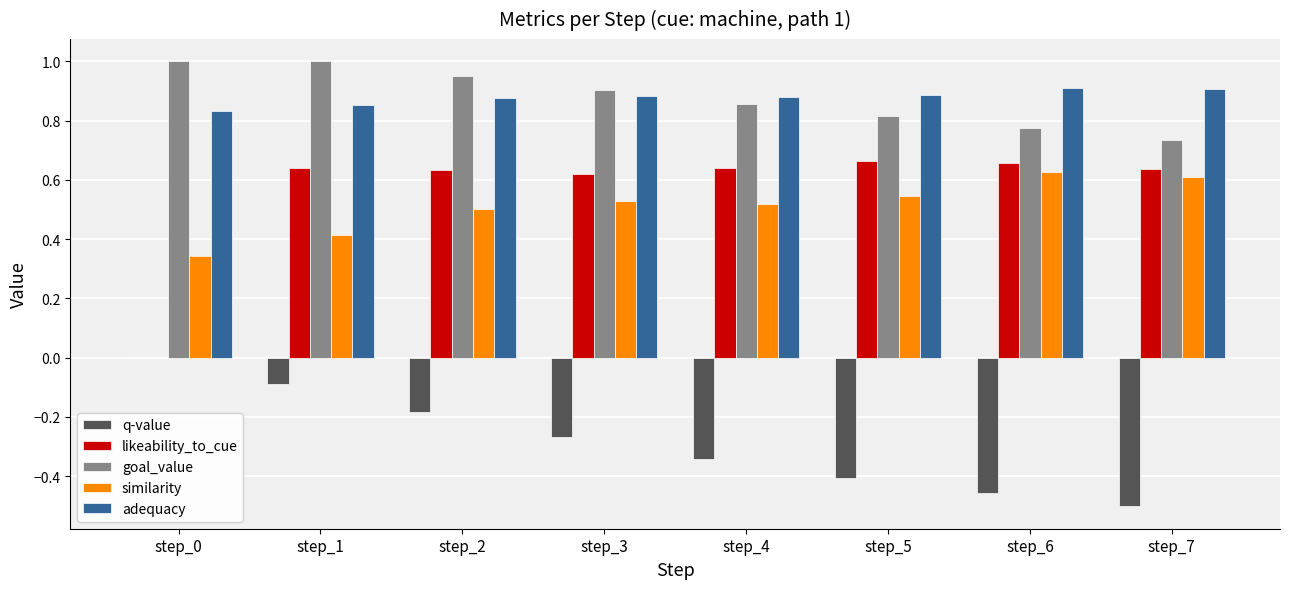

Between step_1 and step_6, which series saw the biggest shift?

q-value